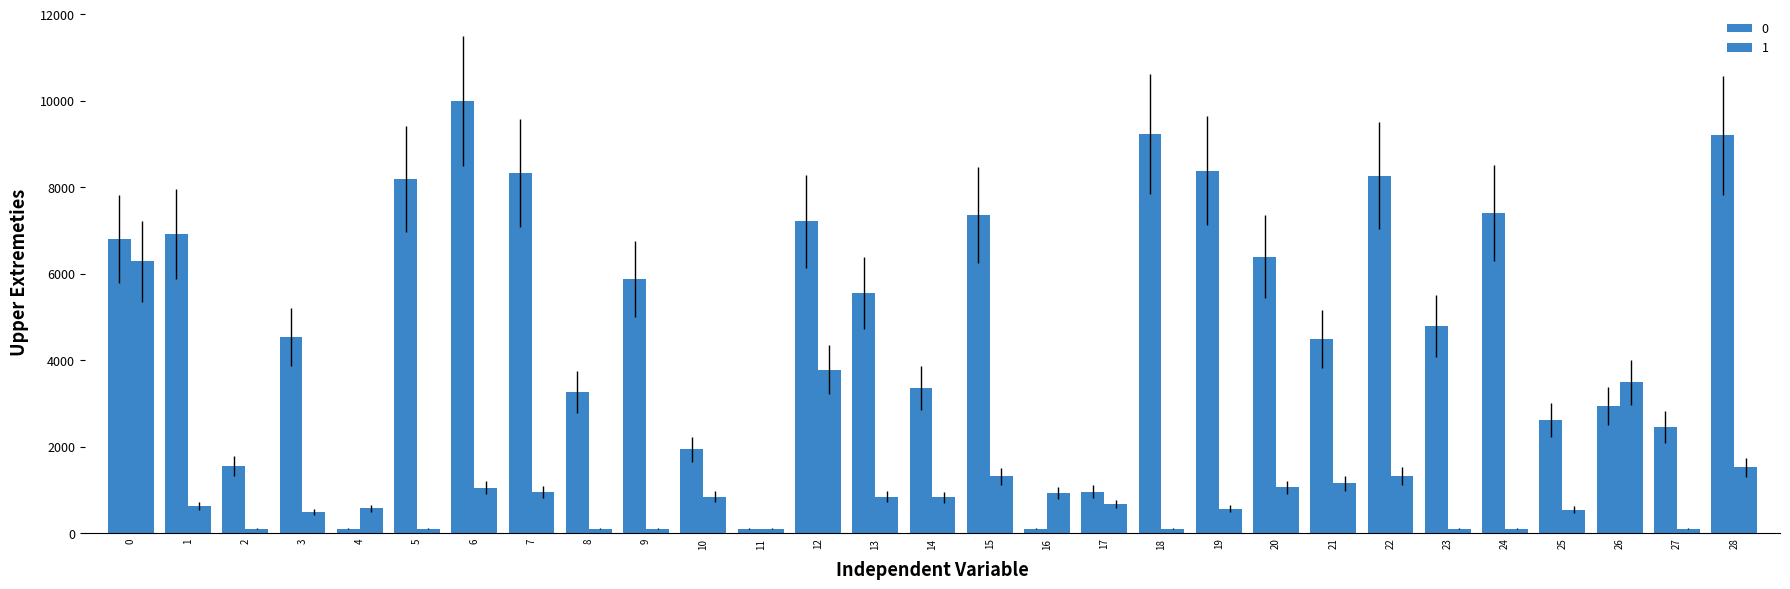

What is the sum of the 1 values at 12 and 23?

3876.5